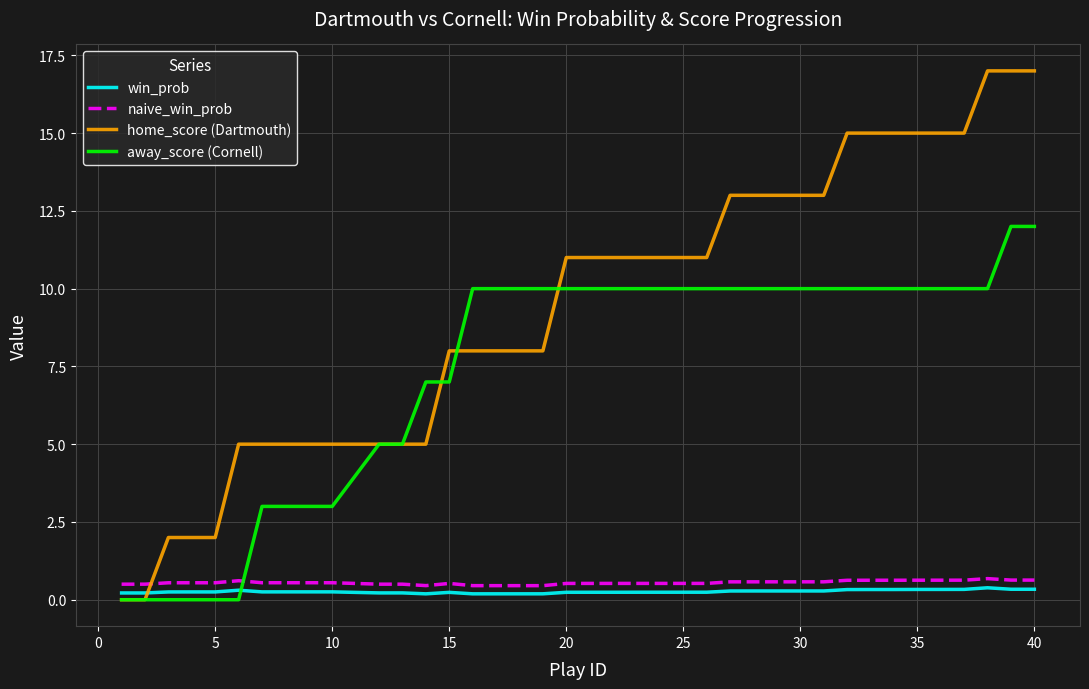

Which series ends up on top after the final intersection of win_prob and away_score (Cornell)?

away_score (Cornell)